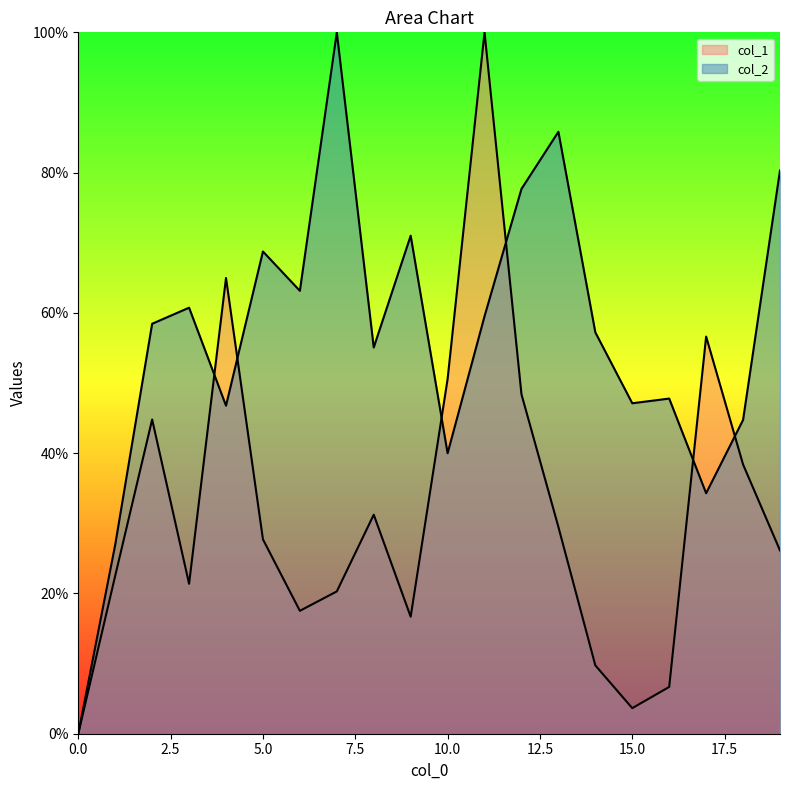

List the labels in order of col_1 value, smallest first.

0, 15, 16, 14, 9, 6, 7, 3, 1, 19, 5, 13, 8, 18, 2, 12, 10, 17, 4, 11